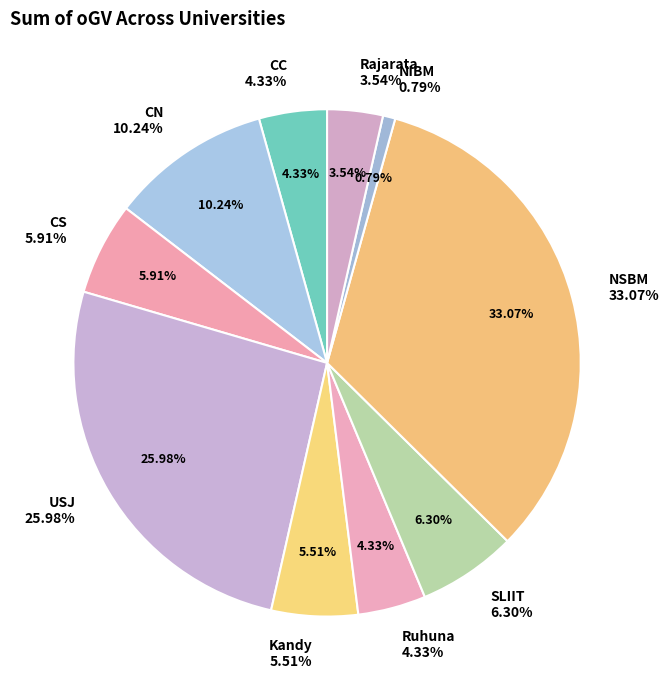

What is the ratio of the value at NIBM to the value at SLIIT?

0.1